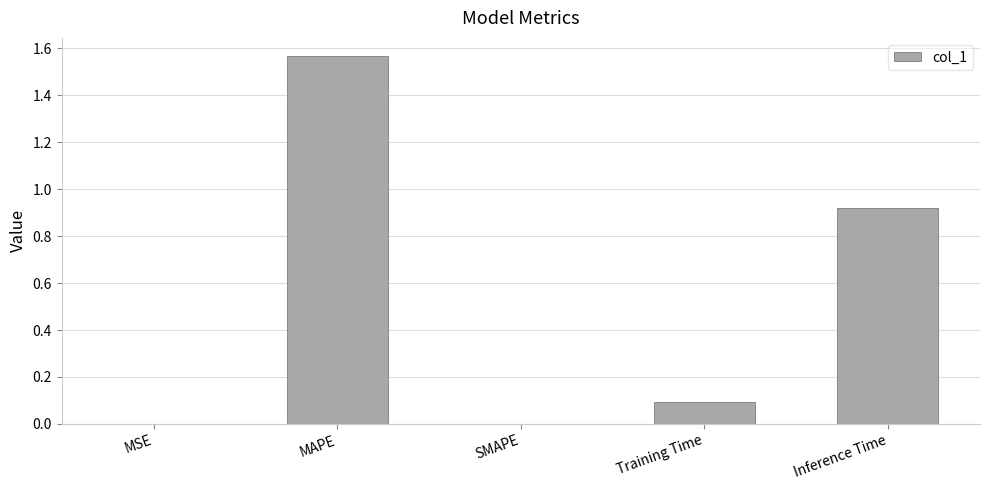

The value at SMAPE is 0.0. True or false?

True